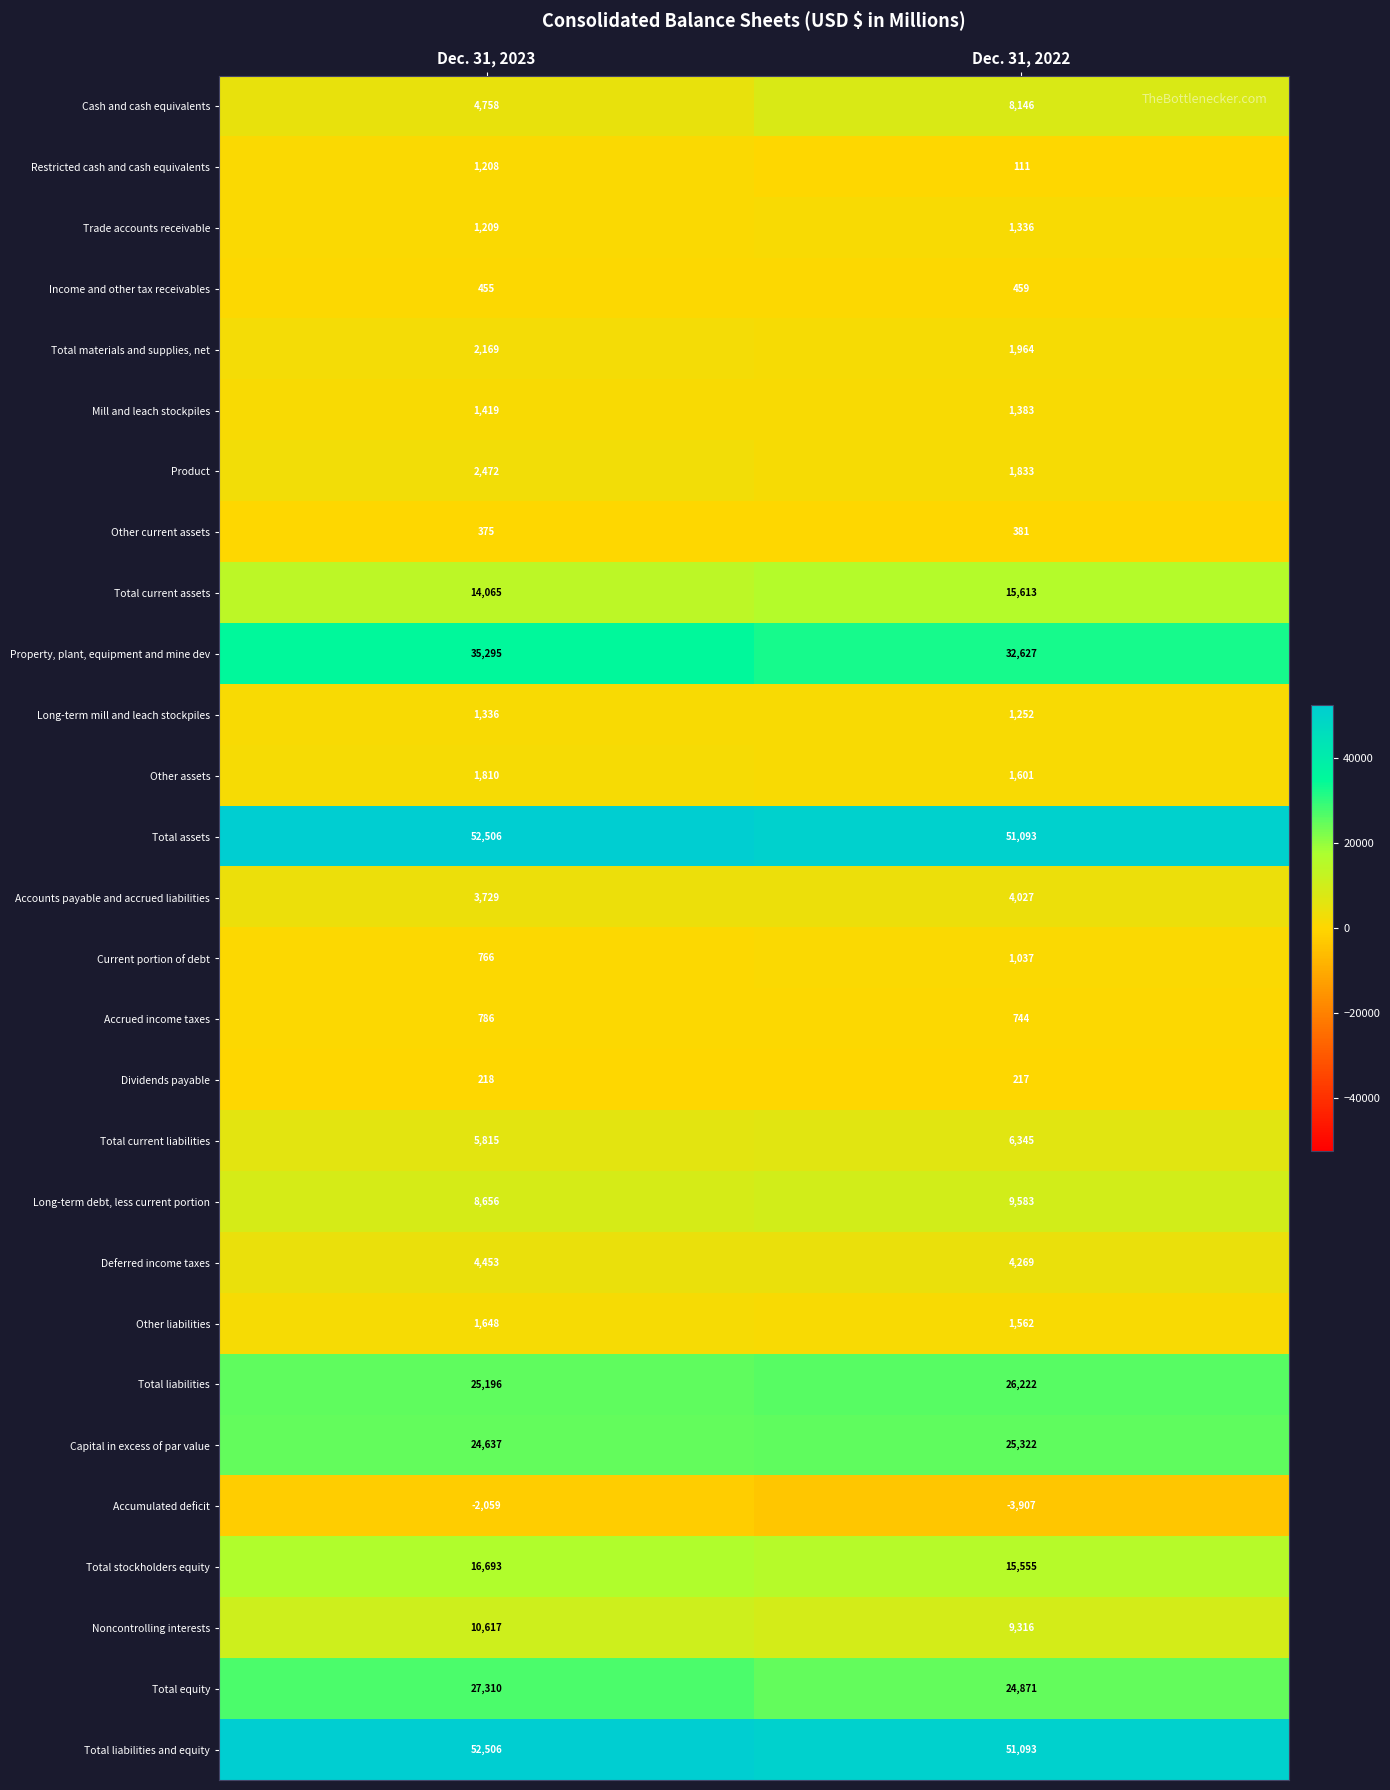

How many distinct data groups are displayed?

28